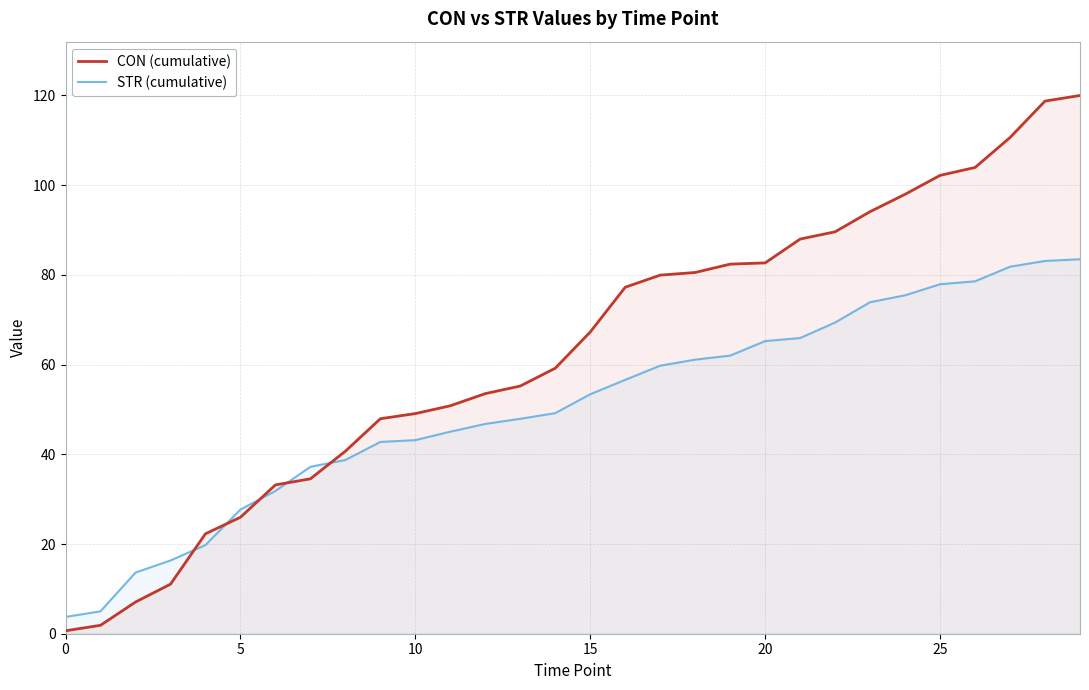

Between 14 and 22, which series saw the biggest shift?

CON (cumulative)